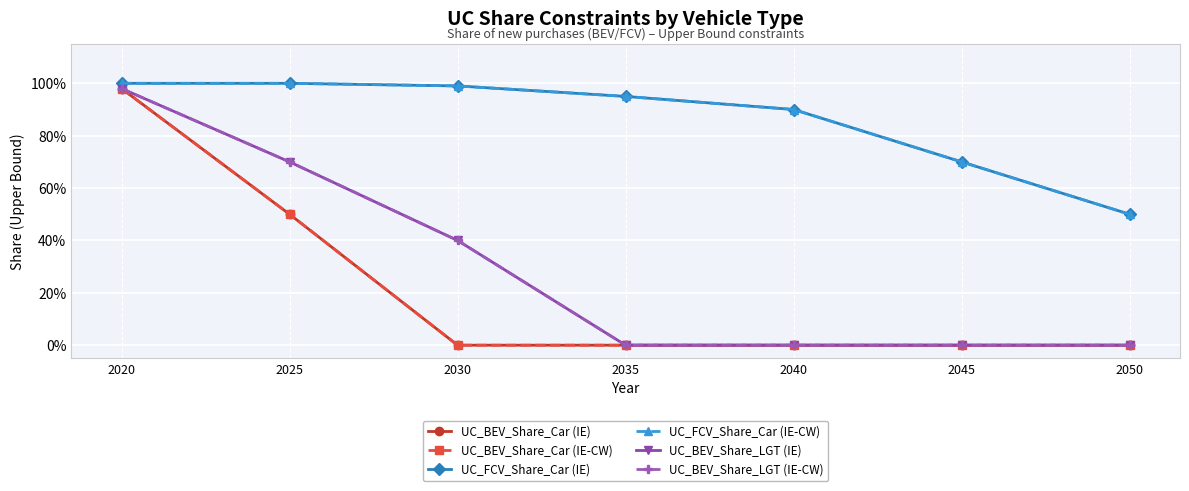

What is the average value of the UC_FCV_Share_Car (IE-CW) series?

0.9